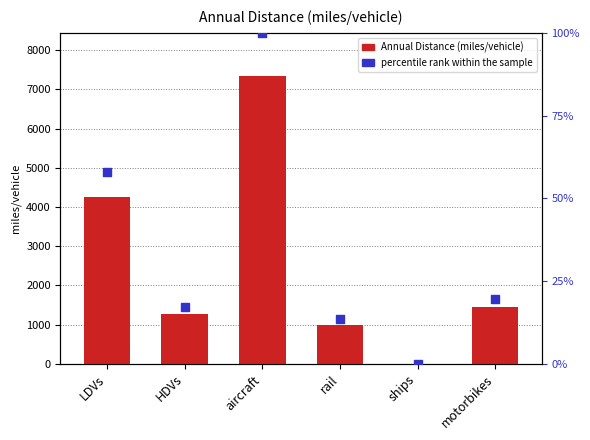

At which category is the sum across all series the highest?

aircraft